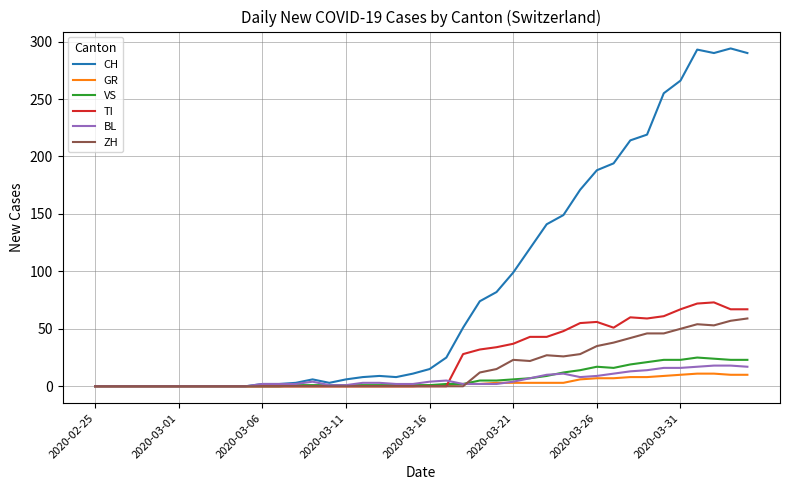

Which series has the largest total across all categories?

CH